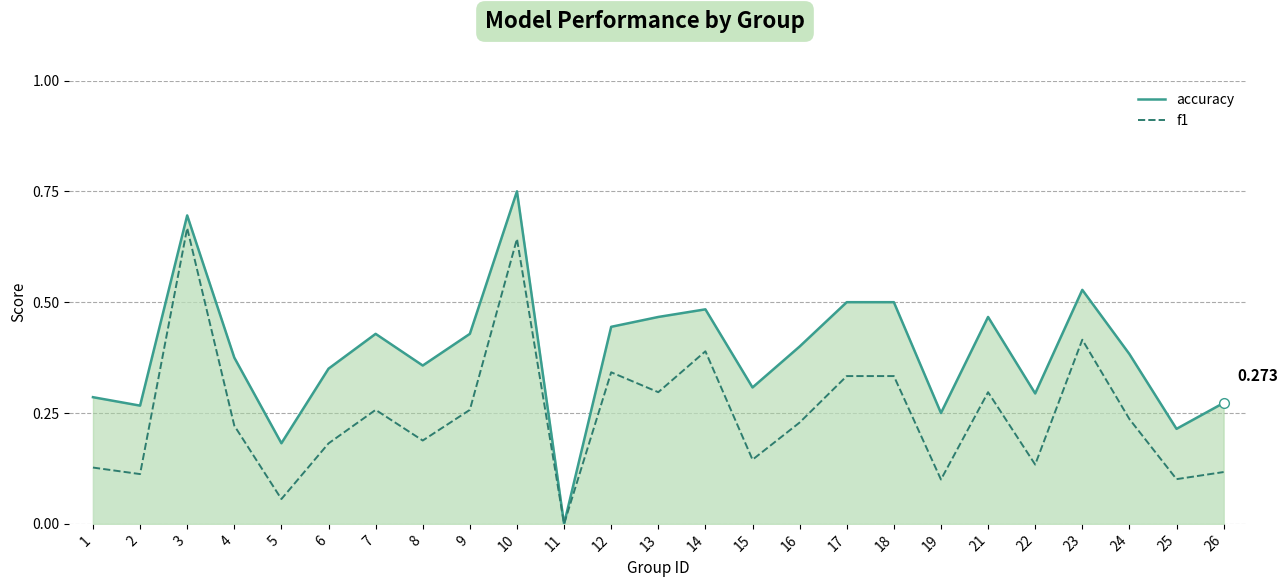

How many values in the accuracy series exceed 0?

24